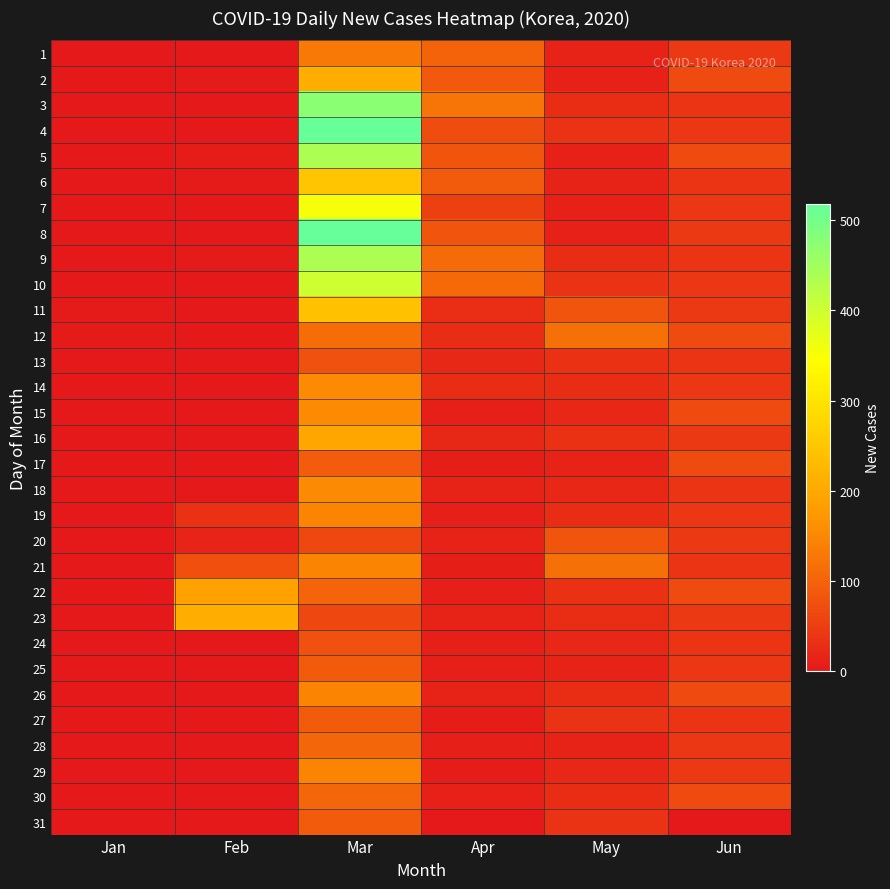

At how many categories does at least one series exceed 319?

1